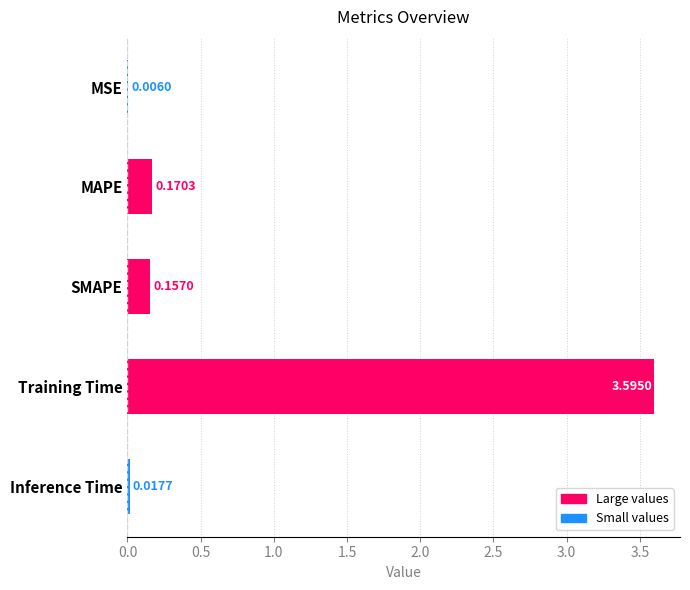

What is the sum of all values?

3.9